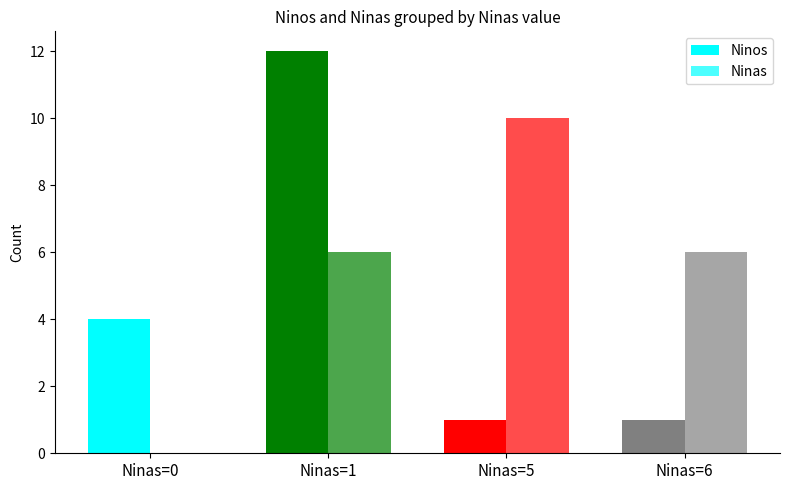

Is the value of Ninos at Ninas=5 greater than the value of Ninas at Ninas=6?

No